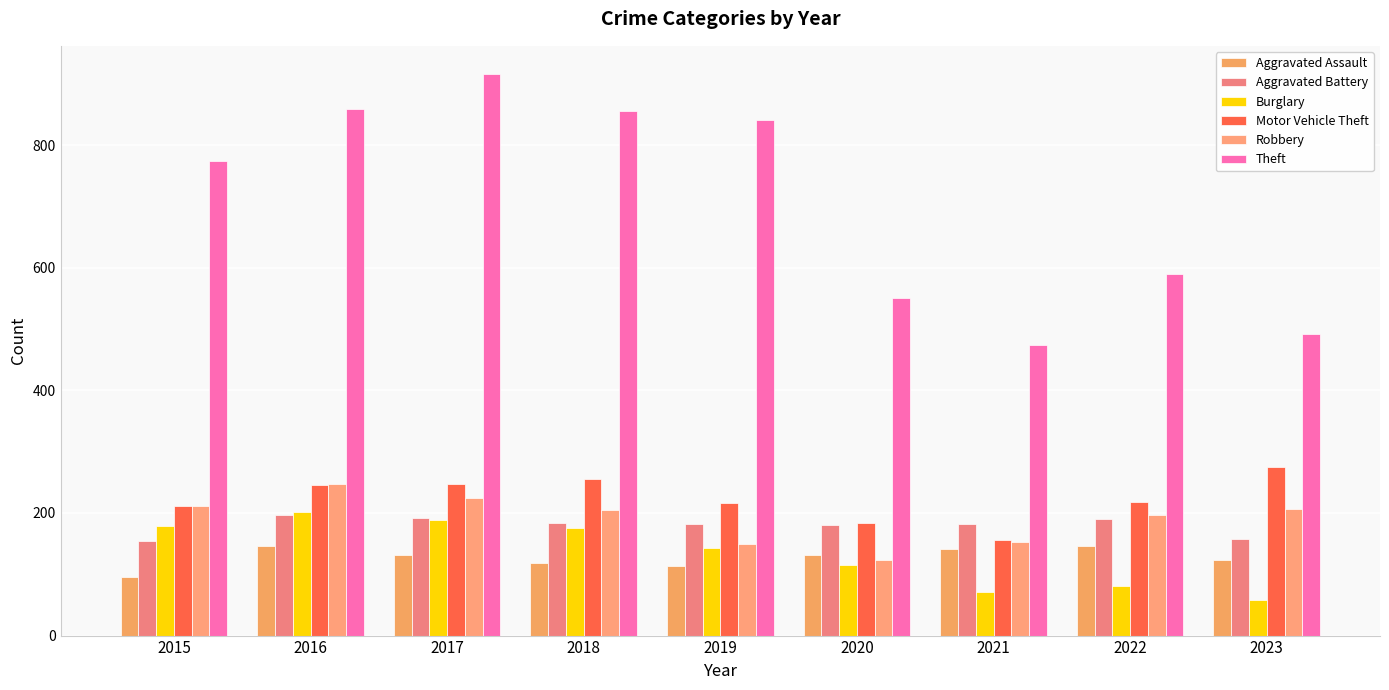

Count the number of categories in the chart.

9